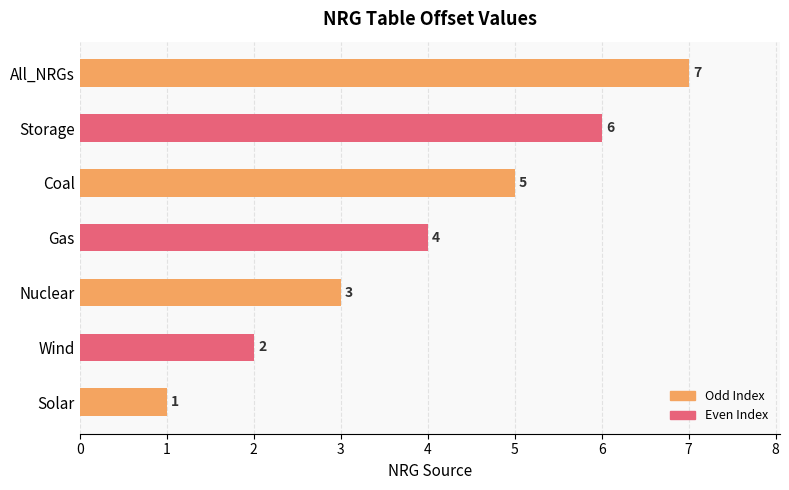

How many series are shown in this chart?

1